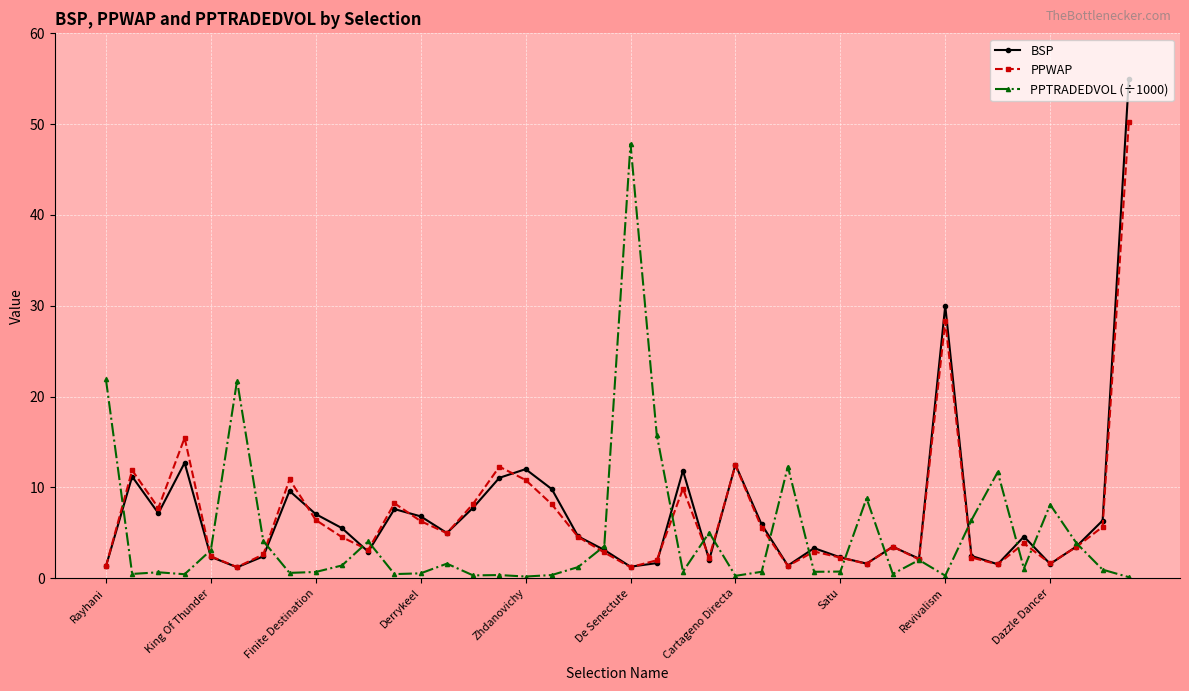

How many values in the BSP series are below 4?

19